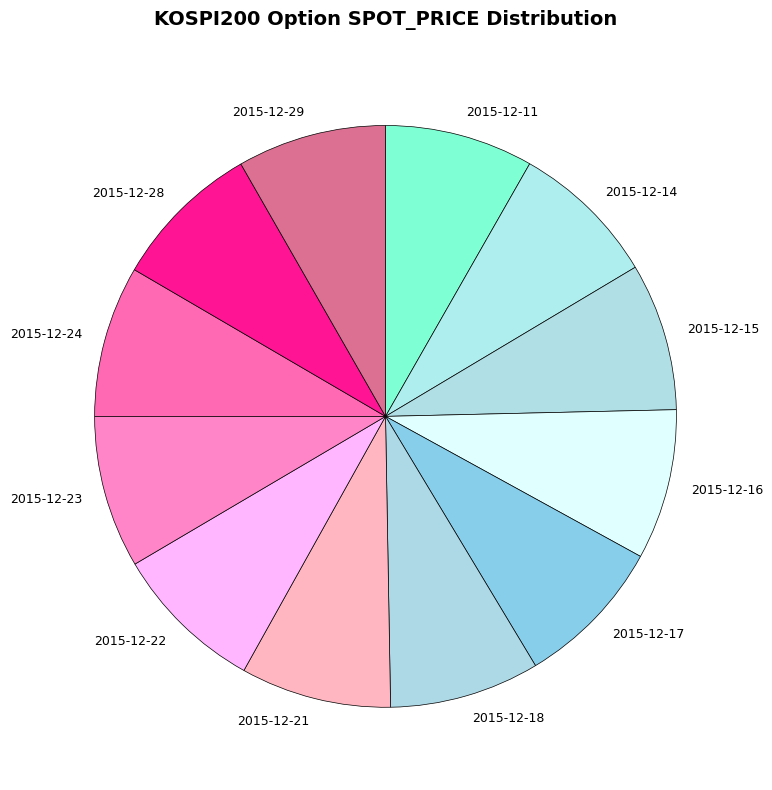

Do 2015-12-14 and 2015-12-22 together represent more than half of the pie?

No